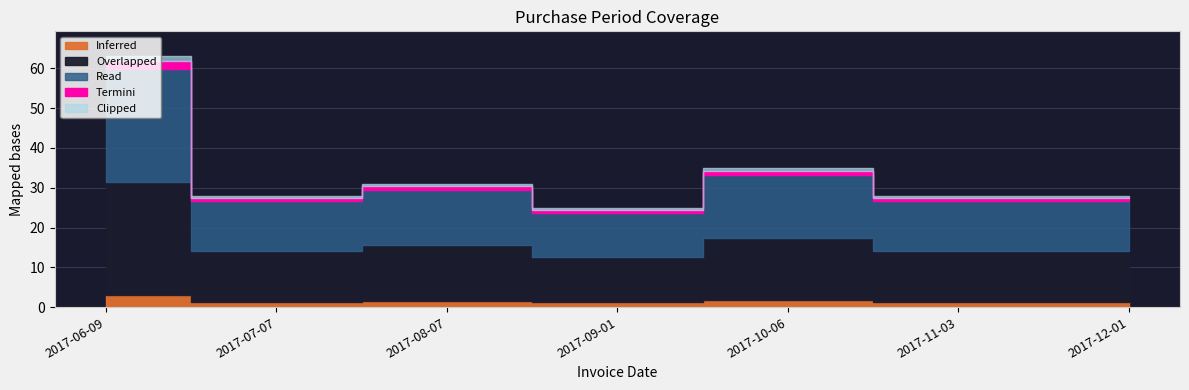

Reading right to left, extract all data points from this chart.

2017-12-01=28	2017-11-03=28	2017-10-06=35	2017-09-01=25	2017-08-07=31	2017-07-07=28	2017-06-09=63